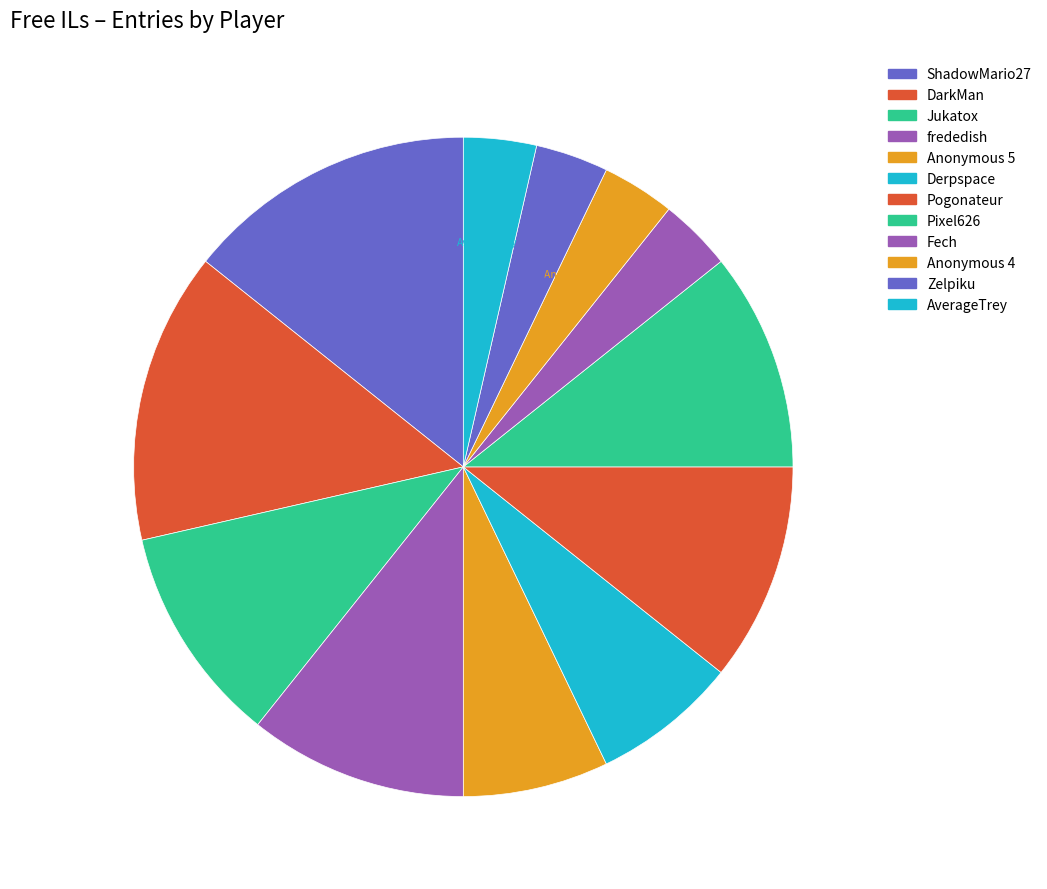

Which category has the smallest portion of the pie?

Fech